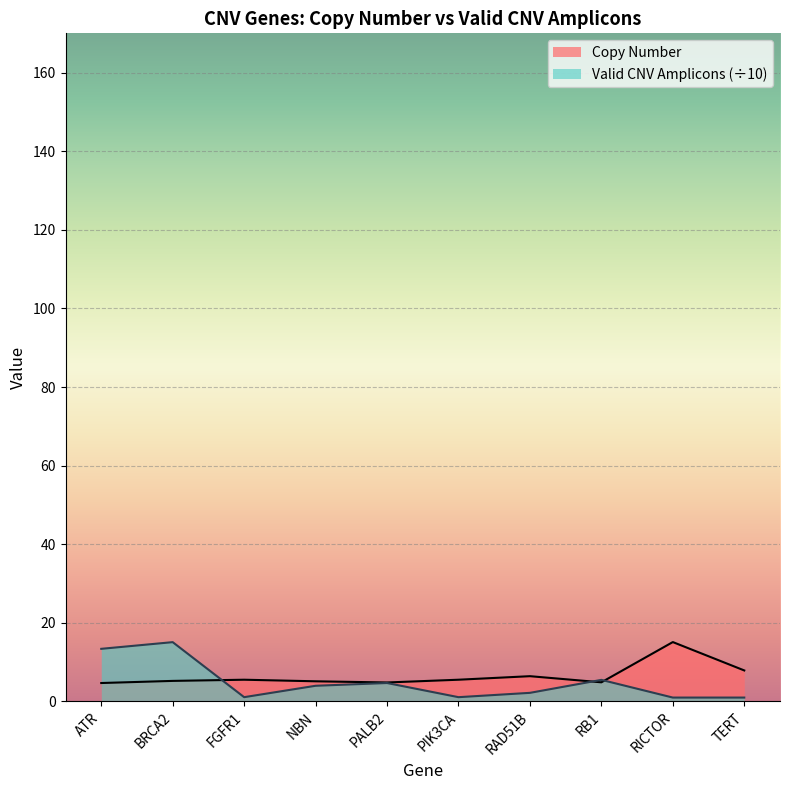

How many values in the Valid CNV Amplicons series are below 4?

5